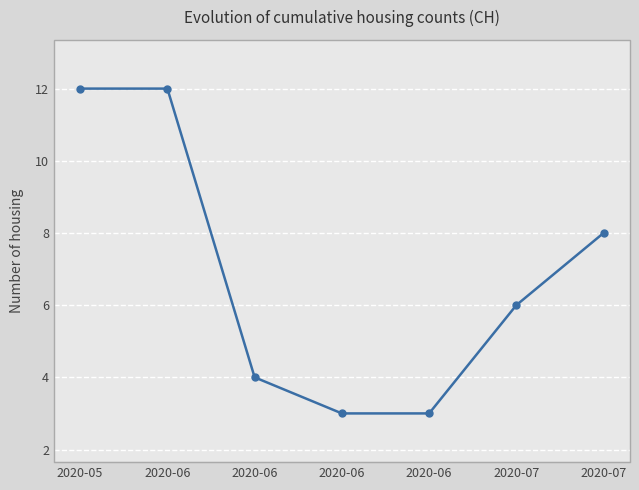

Is this an area chart (filled region under the line)?

No